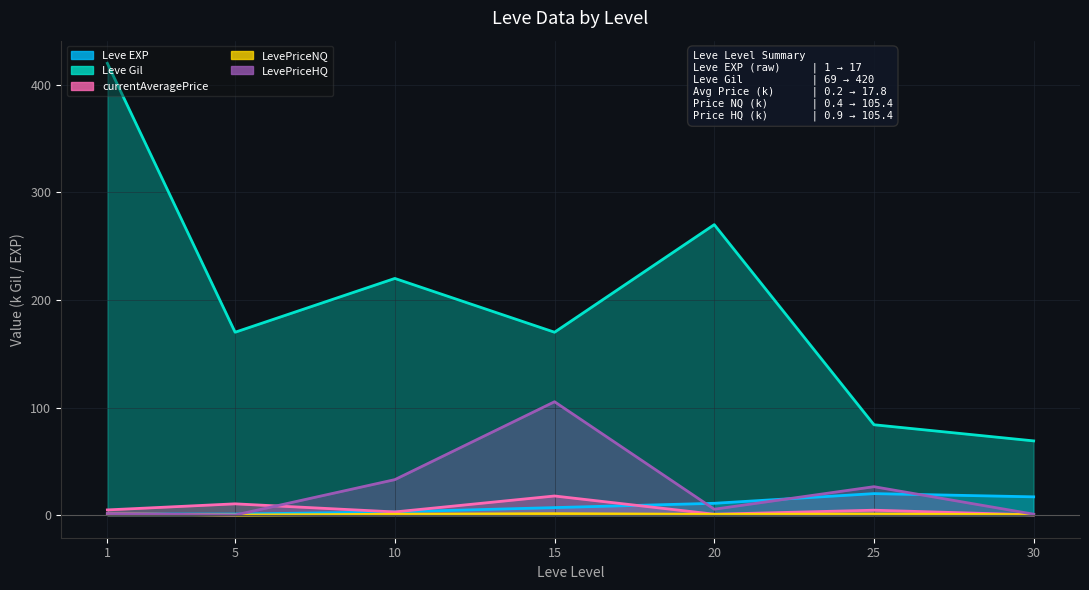

Reading left to right, what are all the values shown in this chart?

Leve EXP: 1=1.0	5=1.0	10=3.0	15=7.0	20=11.0	25=20.0	30=17.0
Leve Gil: 1=420.0	5=170.0	10=220.0	15=170.0	20=270.0	25=84.0	30=69.0
currentAveragePrice: 1=4.8	5=10.5	10=3.0	15=17.8	20=0.8	25=4.6	30=0.2
LevePriceNQ: 1=1.3	5=0.1	10=0.8	15=1.3	20=0.7	25=1.0	30=0.4
LevePriceHQ: 1=1.5	5=0.1	10=33.0	15=105.4	20=5.5	25=26.4	30=0.9